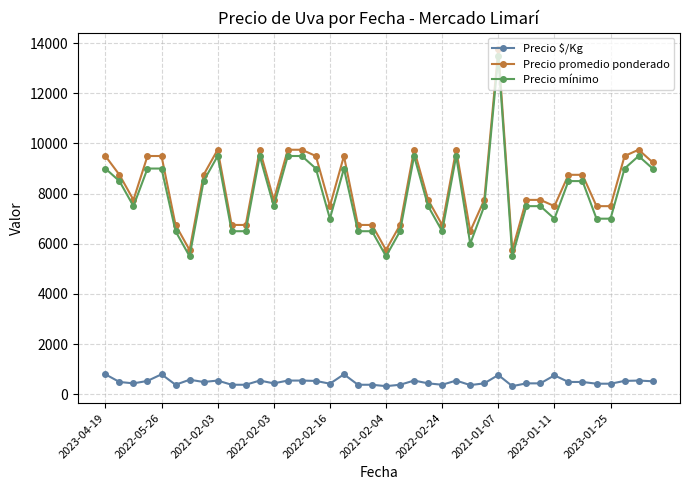

What is the maximum value for Precio promedio ponderado?

13750